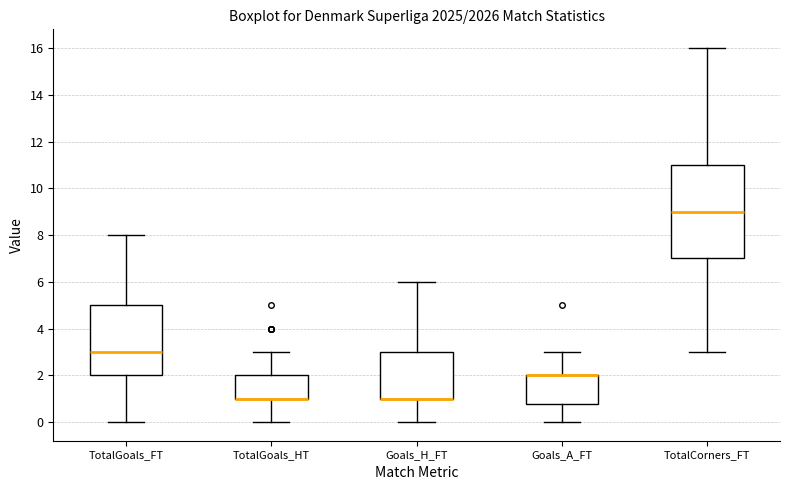

Reading left to right, read every box against the y-axis: the position of its median line, the range the box covers, and the ends of its whiskers. The values are not printed on the chart, so give them approximately, as read against the axis.

TotalGoals_FT: median 3.0, box 2.0 to 5.0, whiskers 0.0 to 8.0
TotalGoals_HT: median 1.0 (drawn on the box's lower edge), box 1.0 to 2.0, whiskers 0.0 to 3.0
Goals_H_FT: median 1.0 (drawn on the box's lower edge), box 1.0 to 3.0, whiskers 0.0 to 6.0
Goals_A_FT: median 2.0 (drawn on the box's upper edge), box 0.8 to 2.0, whiskers 0.0 to 3.0
TotalCorners_FT: median 9.0, box 7.0 to 11.0, whiskers 3.0 to 16.0